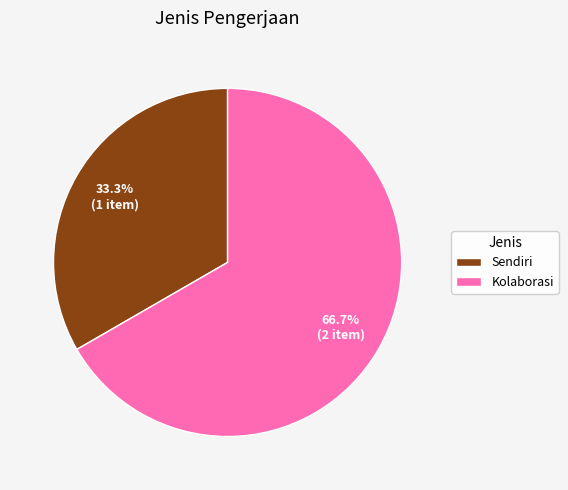

Is it true that Sendiri is 33% of the pie?

True